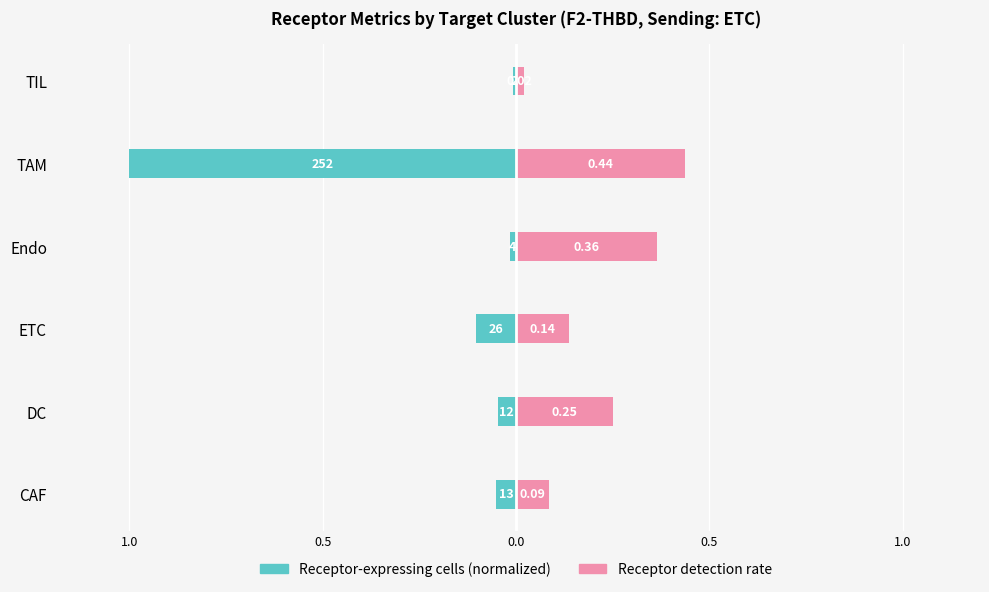

List the series in order of their overall mean, lowest first.

Receptor-expressing cells, Receptor detection rate